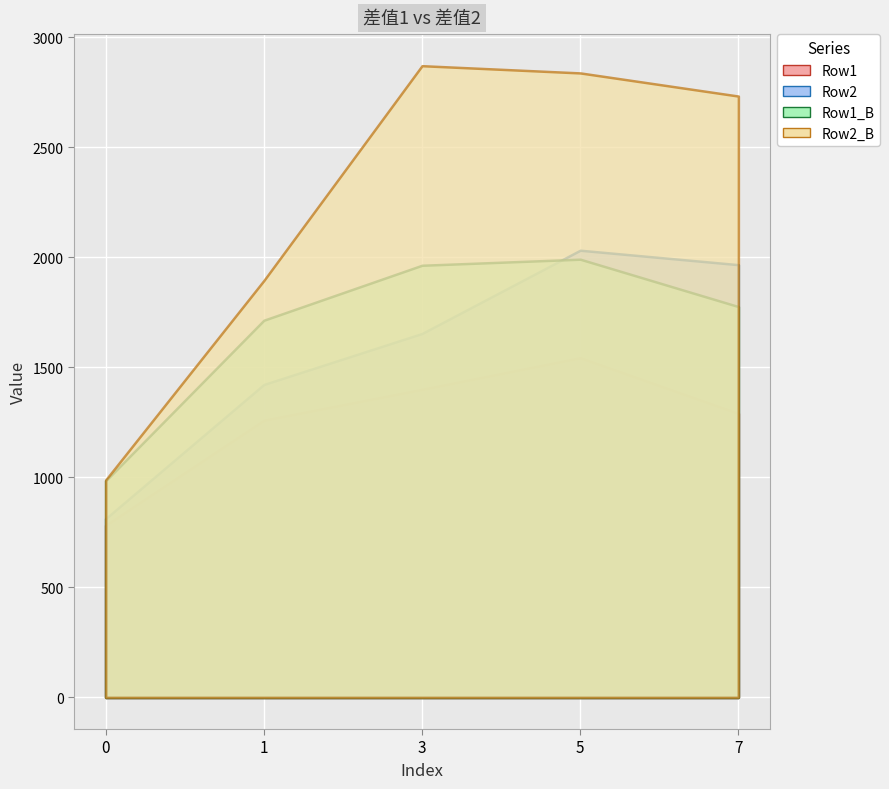

What are all the series names shown in the legend?

Row1, Row2, Row1_B, Row2_B